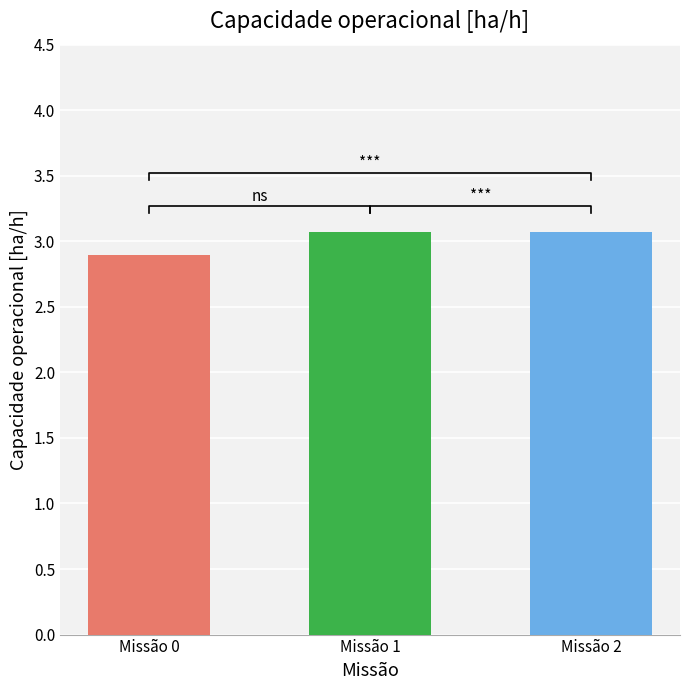

Rank the categories by value from highest to lowest.

Missão 2, Missão 1, Missão 0